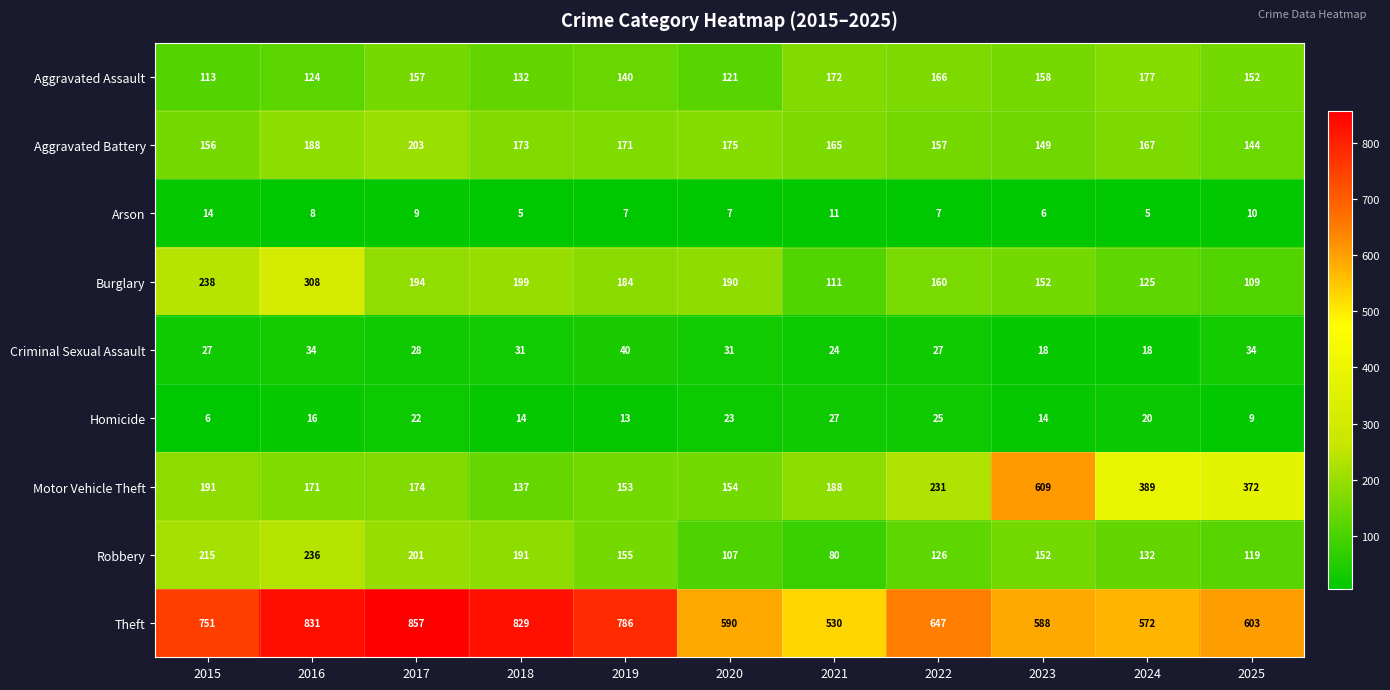

What is the minimum value shown in the chart?

5